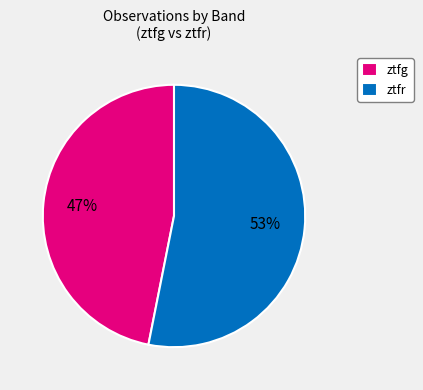

To the nearest percent, what is the difference between the ztfr and ztfg slice percentages?

6%